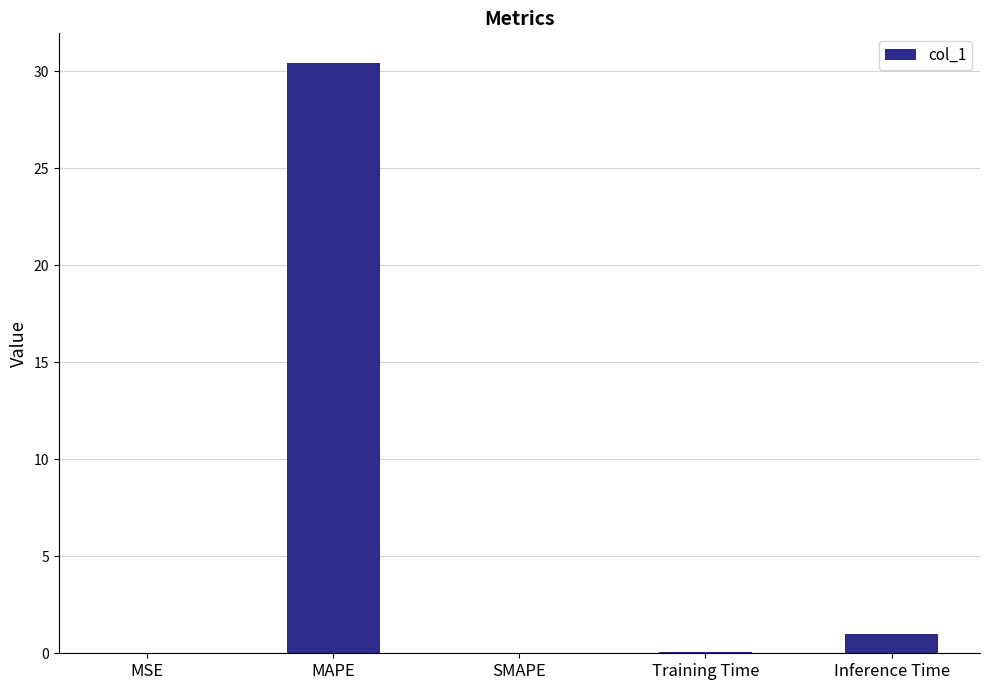

Are the bars grouped side by side (vs. stacked)?

No